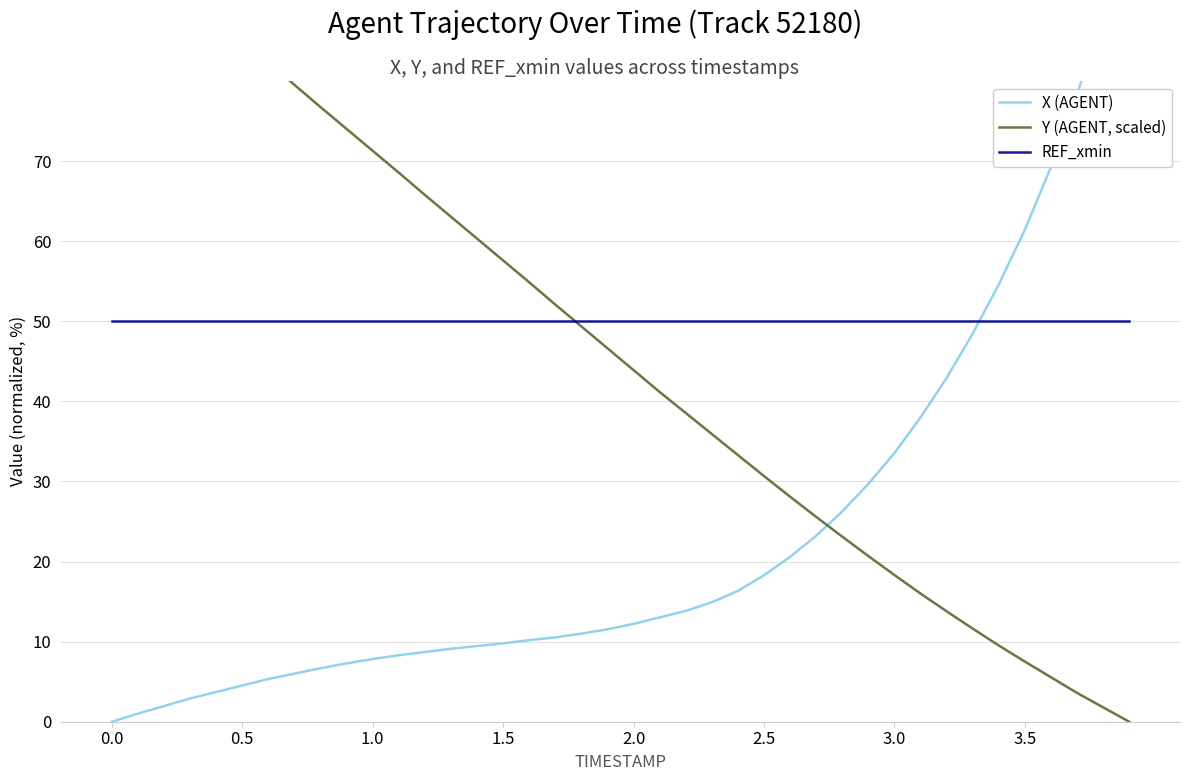

The REF_xmin series shows 72.3 at 23. True or false?

False